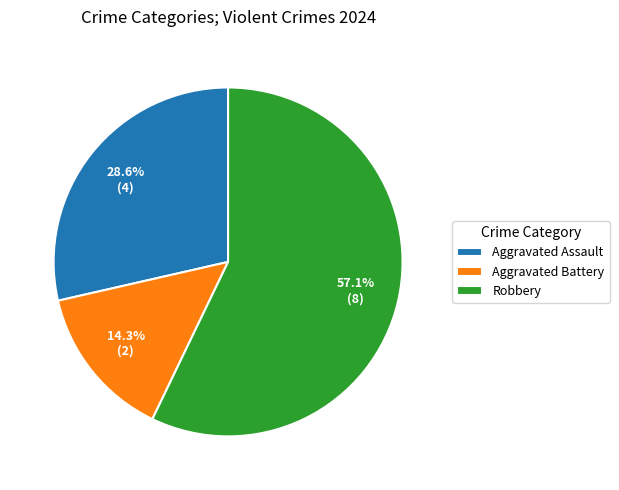

What portion of the pie excludes Aggravated Battery?

85.7%